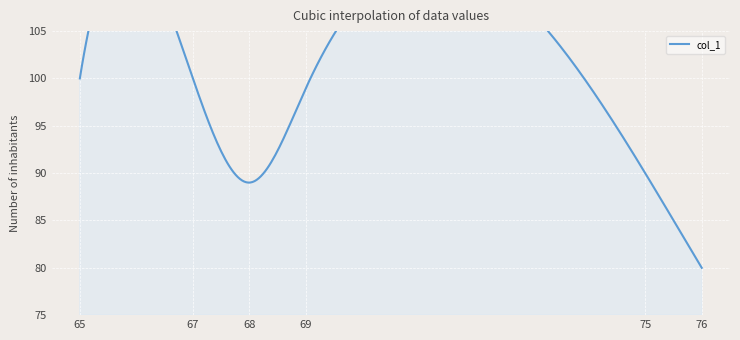

How many interior local peaks (higher than both neighbors) does the data have?

1